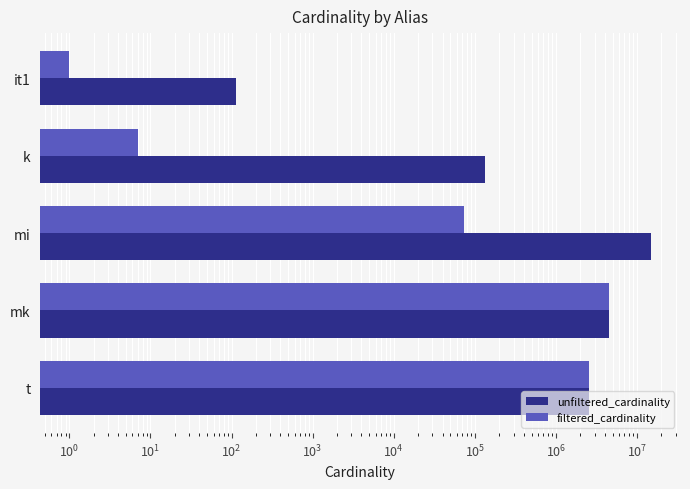

Does the chart contain any negative values?

No